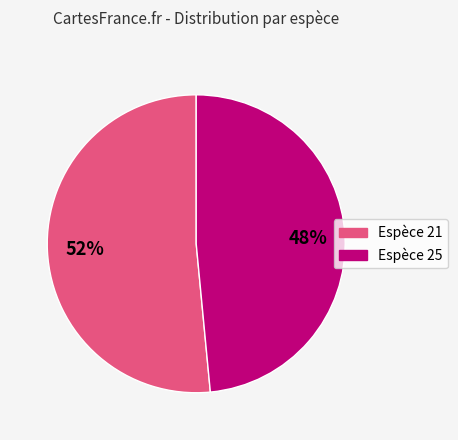

To the nearest percent, what is the average slice percentage?

50%